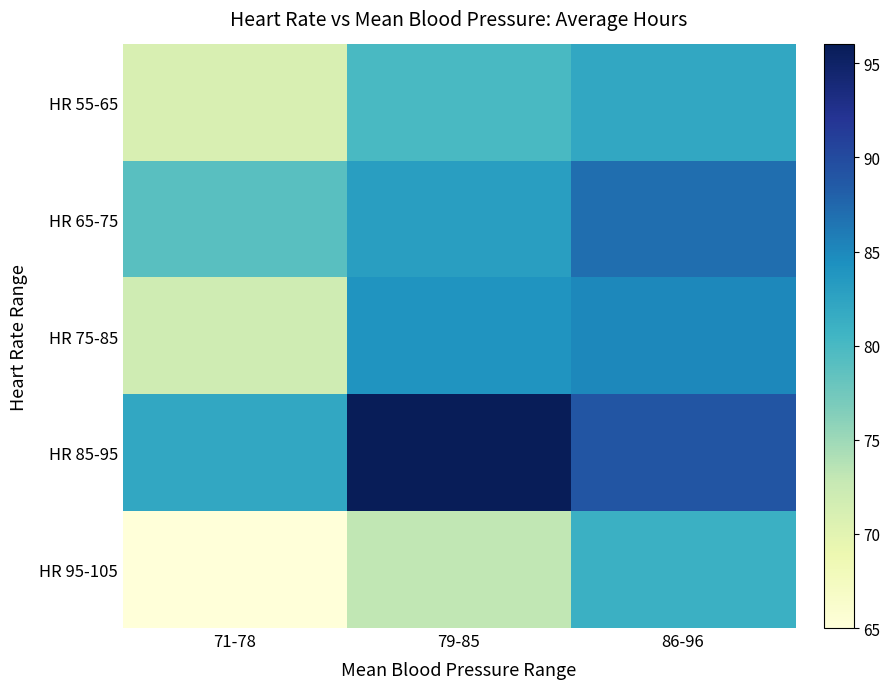

Reading left to right, transcribe all the data shown in this chart.

HR 55-65: 71-78=71	79-85=80	86-96=82
HR 65-75: 71-78=79	79-85=83	86-96=87
HR 75-85: 71-78=72	79-85=84	86-96=85
HR 85-95: 71-78=82	79-85=96	86-96=89
HR 95-105: 71-78=65	79-85=73	86-96=81